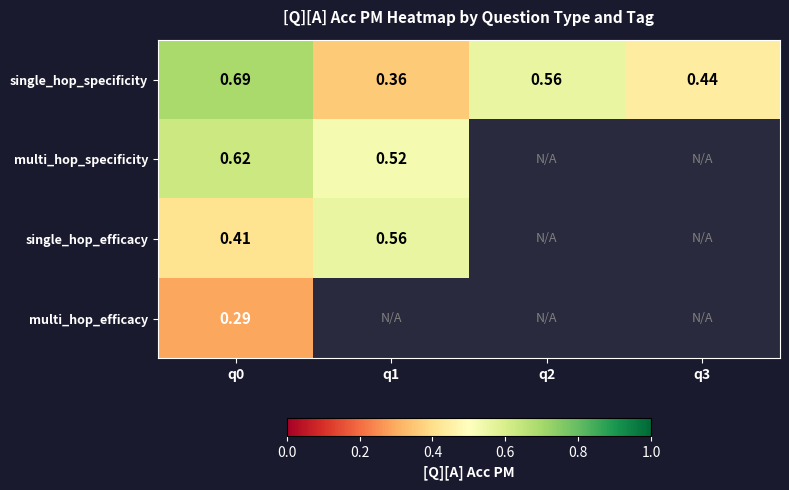

True or false: single_hop_specificity has a value of 0.6 at q2.

True